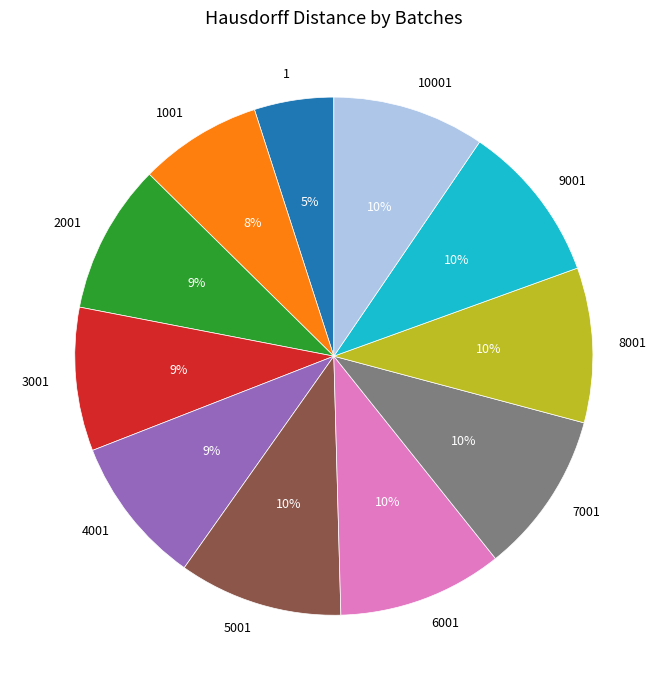

Is 5001 the majority of the pie?

No